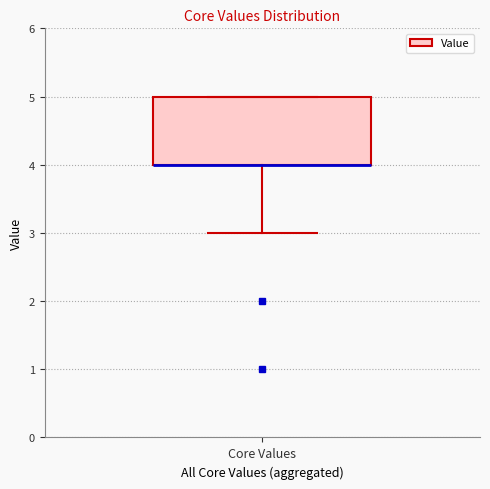

Transcribe this box plot: give where the median line is, the range the box spans, and where the two whiskers end, as read against the y-axis. The values are not printed on the chart, so give them approximately, as read against the axis.

median 4 (drawn on the box's lower edge), box 4 to 5, whiskers 3 to 5